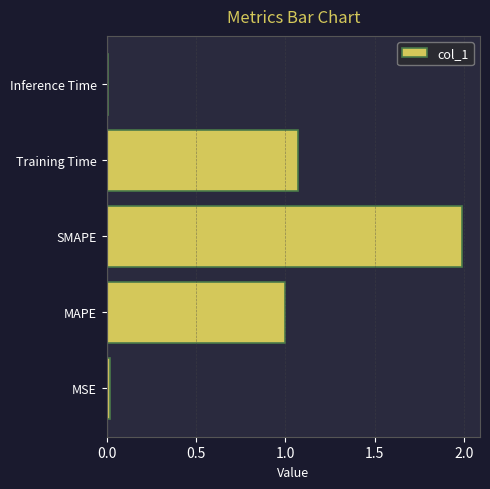

The chart shows a value of 1.8 at Training Time. True or false?

False